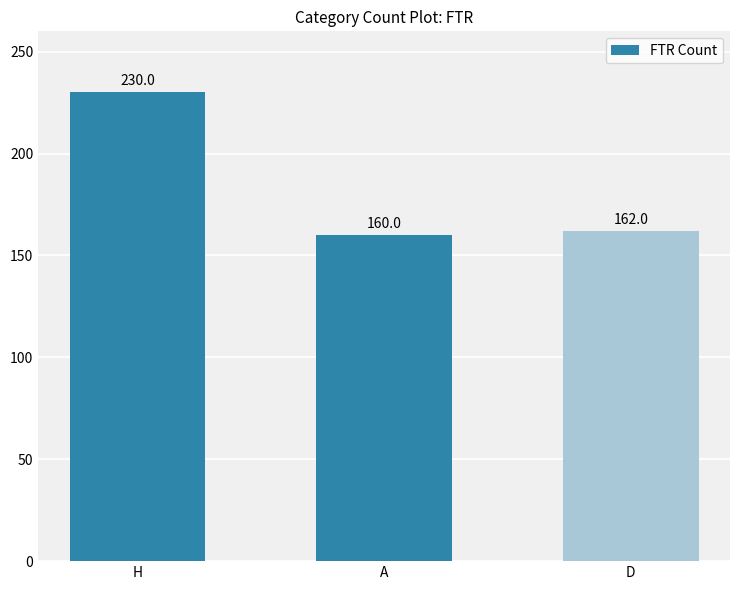

What is the change in value from A to D?

+2